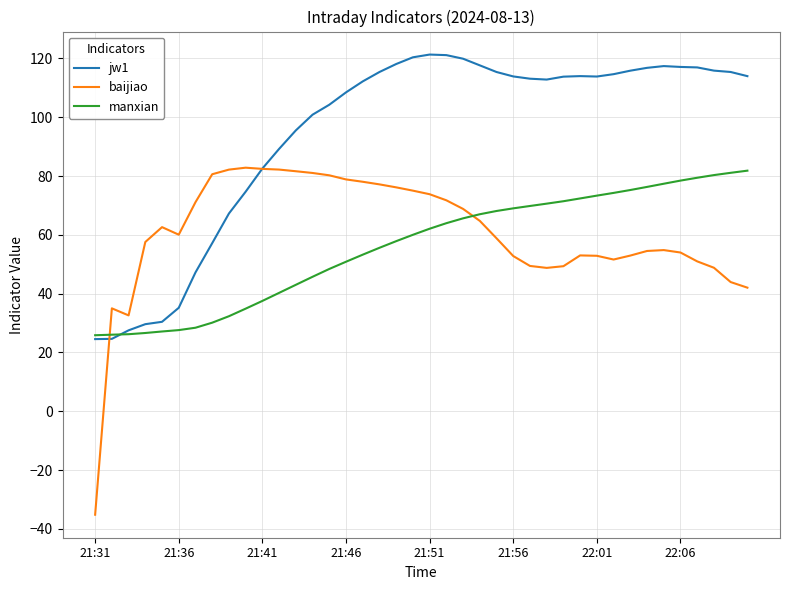

Which series has the widest spread of values?

baijiao